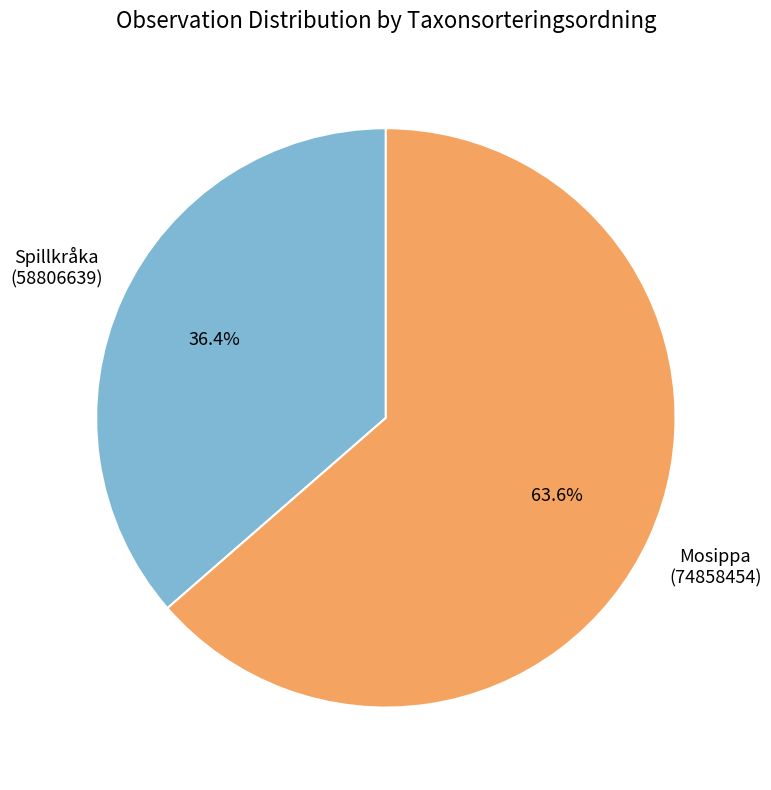

Does any single category account for the majority?

Yes